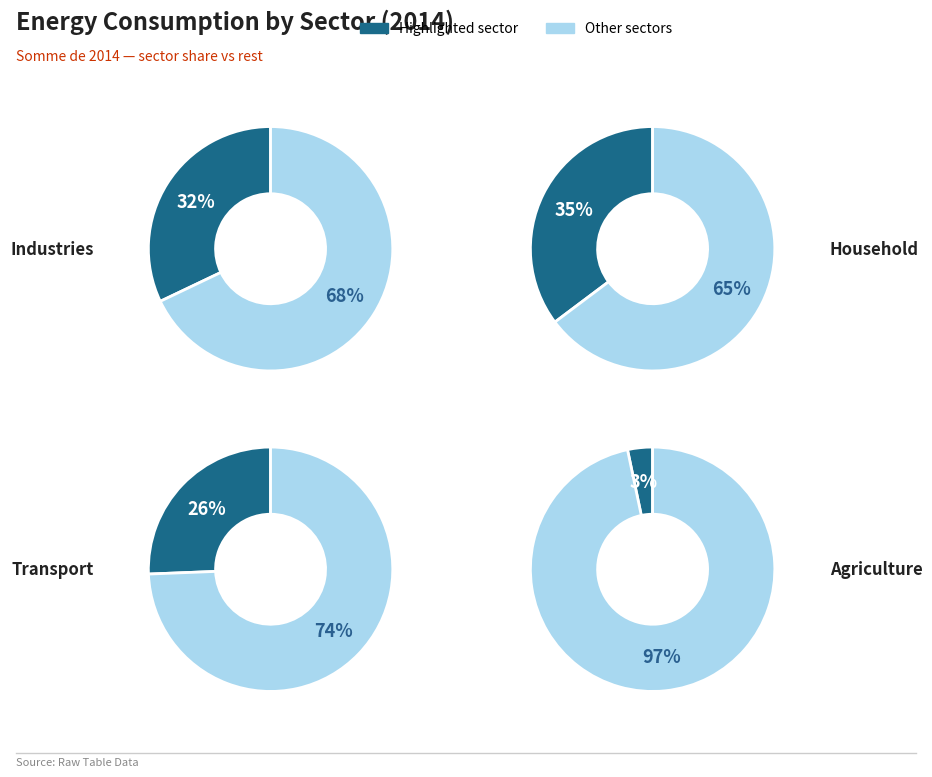

Does any single category account for the majority?

No